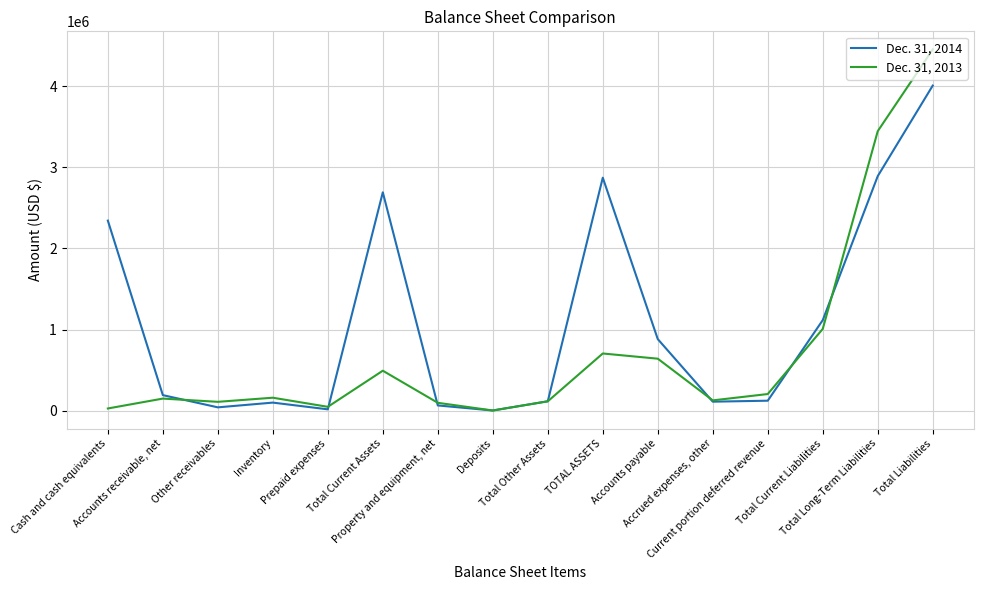

Rank the series by their maximum value, from lowest to highest.

Dec. 31, 2014, Dec. 31, 2013